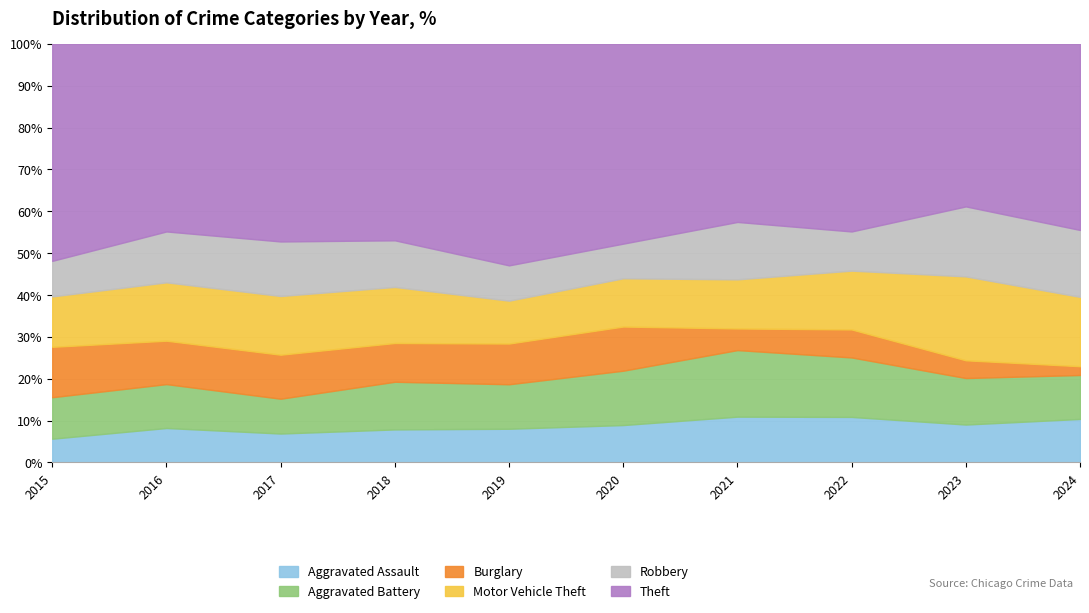

Reading left to right, list all the values displayed in this chart.

Aggravated Assault: 2015=40	2016=69	2017=63	2018=63	2019=62	2020=55	2021=55	2022=65	2023=79	2024=89
Aggravated Battery: 2015=70	2016=88	2017=76	2018=91	2019=82	2020=80	2021=80	2022=85	2023=97	2024=90
Burglary: 2015=85	2016=87	2017=96	2018=74	2019=75	2020=65	2021=26	2022=40	2023=37	2024=18
Motor Vehicle Theft: 2015=85	2016=117	2017=128	2018=107	2019=79	2020=71	2021=59	2022=84	2023=175	2024=142
Robbery: 2015=60	2016=102	2017=119	2018=89	2019=65	2020=51	2021=69	2022=56	2023=146	2024=137
Theft: 2015=366	2016=376	2017=431	2018=375	2019=408	2020=294	2021=214	2022=268	2023=339	2024=381